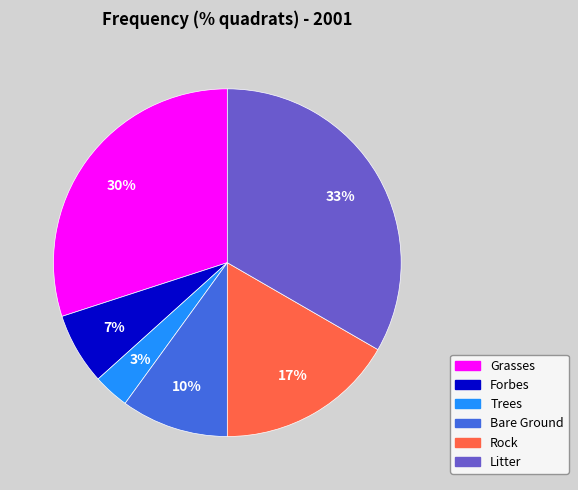

To the nearest percent, what is the average slice percentage?

17%